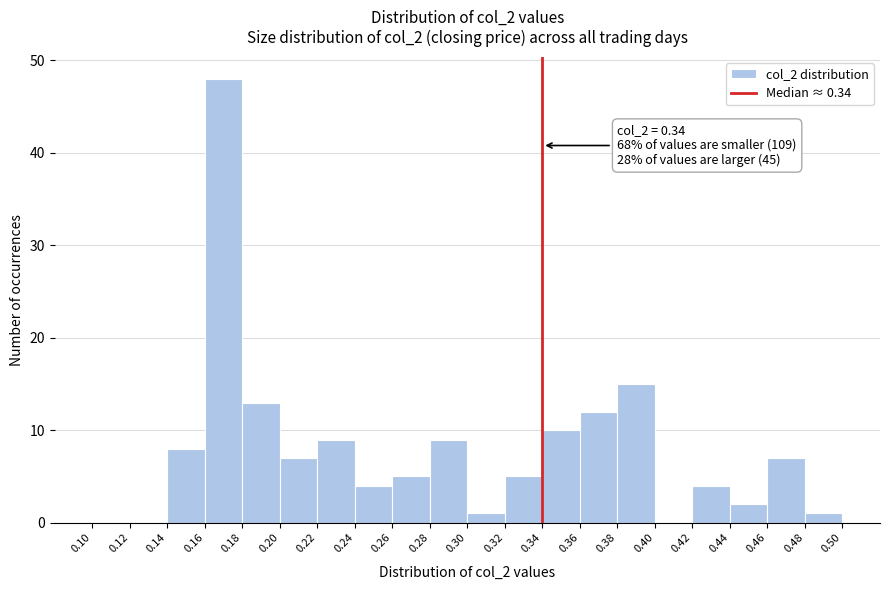

Over which range of the x-axis is the bar tallest?

0.16 to 0.18